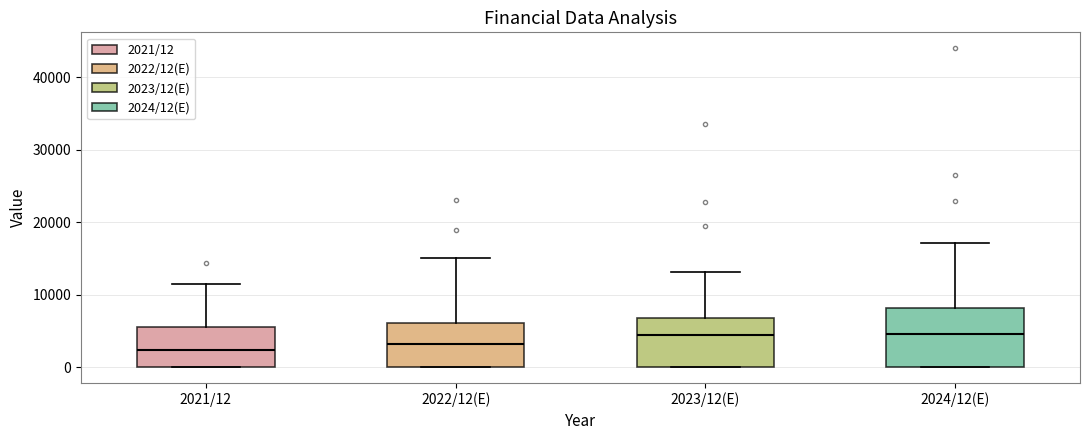

Where is the lower edge of the box for 2021/12 on the y-axis? The values are not printed on the chart, so give them approximately, as read against the axis.

0